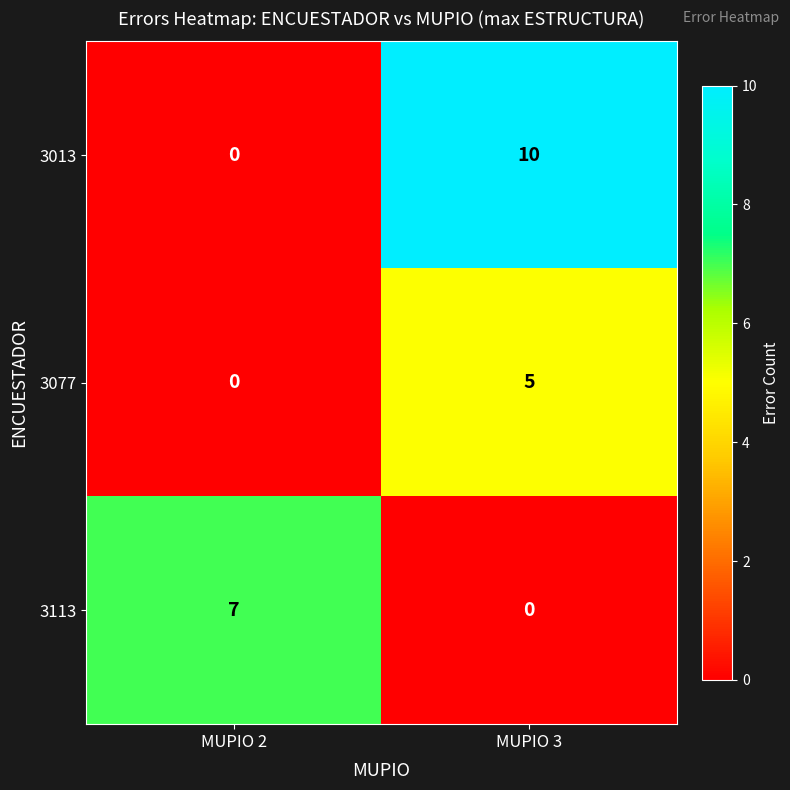

How many distinct data groups are displayed?

3